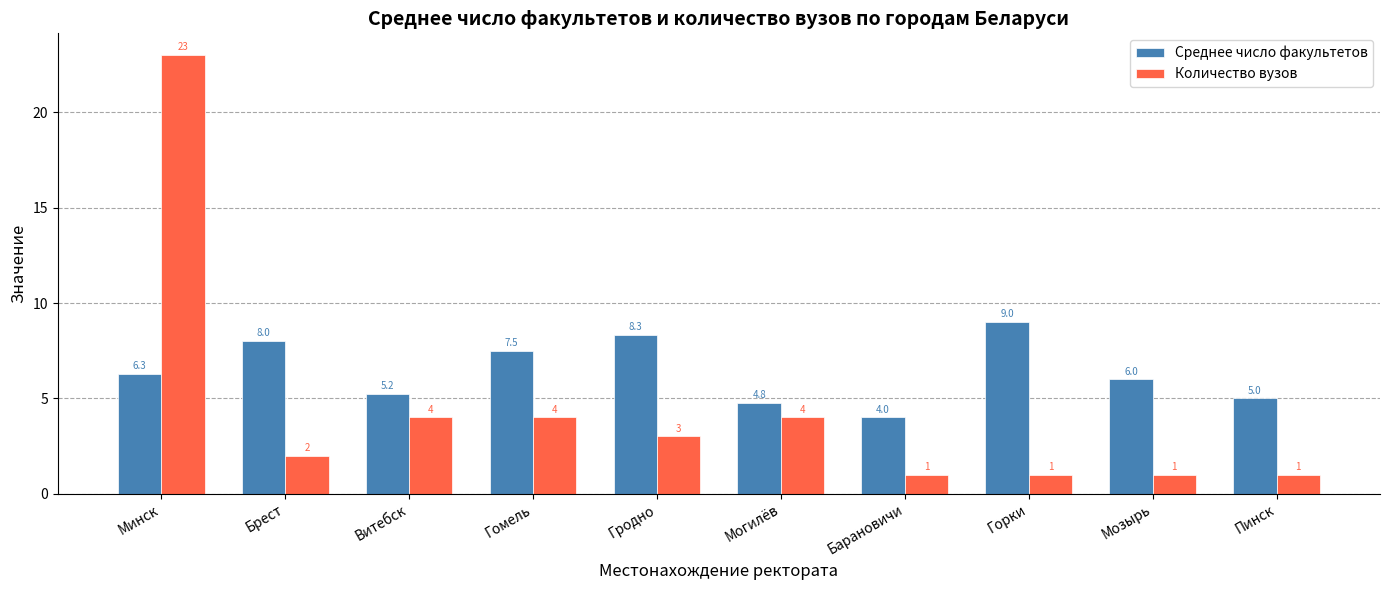

What is the difference between the maximum and minimum values in the Количество вузов series?

22.0